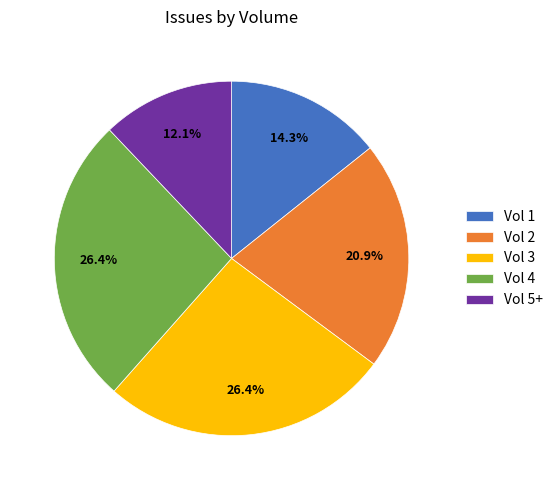

Approximately how many times larger is the value at Vol 2 compared to Vol 3?

0.8